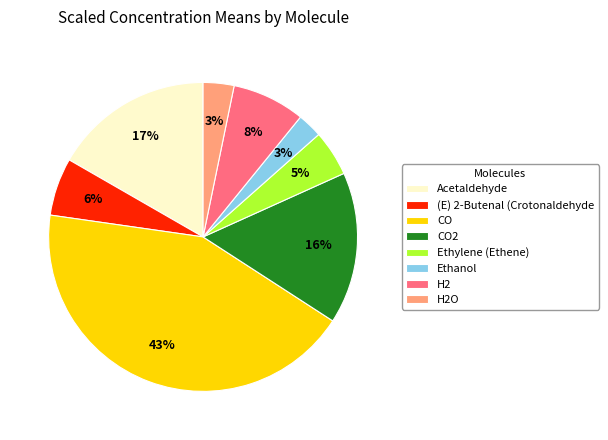

True or false: CO2 accounts for 5% of the total.

False